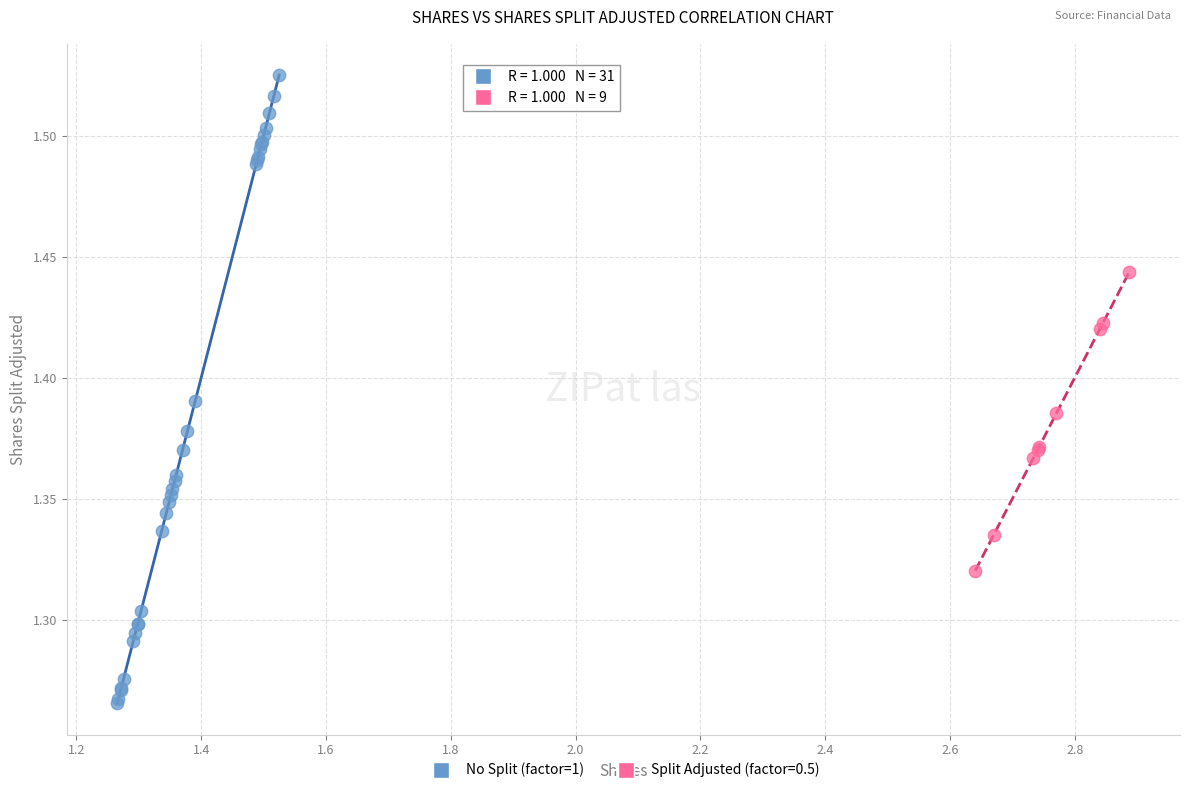

Which series contains the highest Y value?

No Split (factor=1)